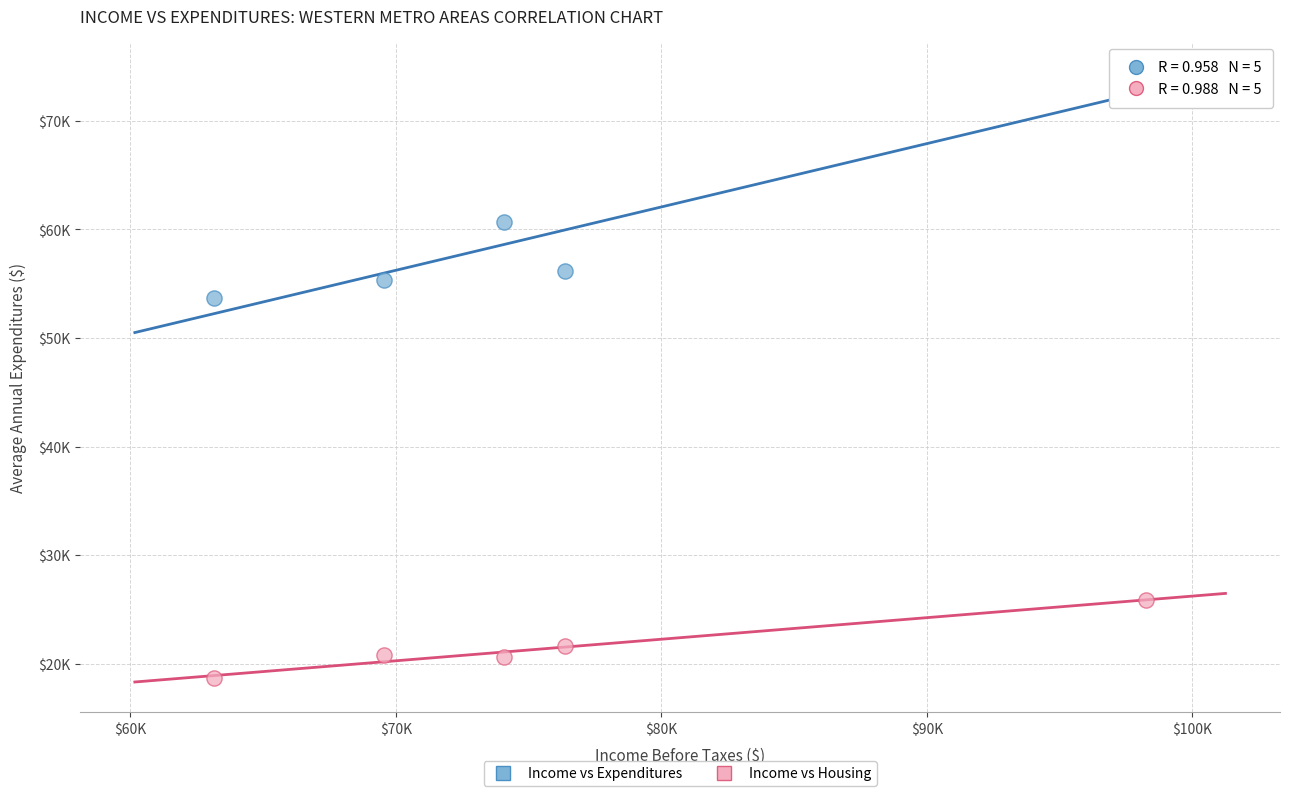

Which series contains the highest Y value?

Income vs Expenditures